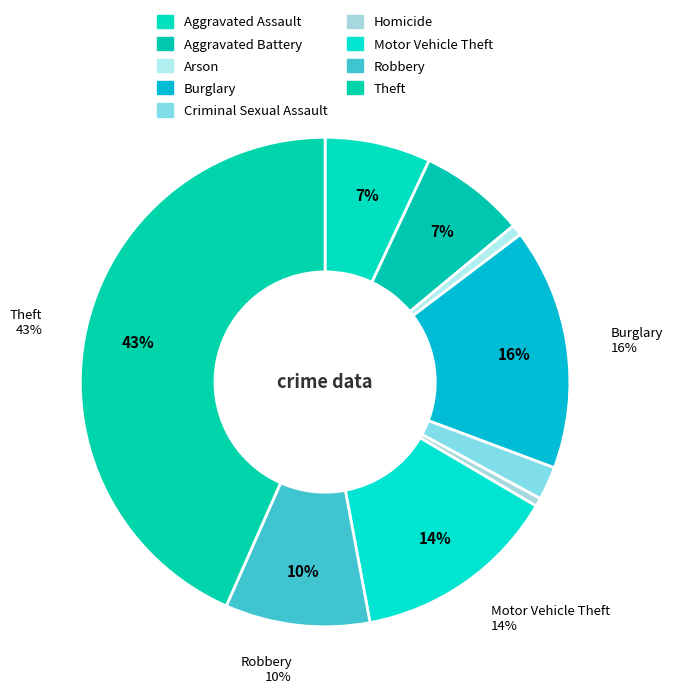

How many segments does this pie chart have?

9